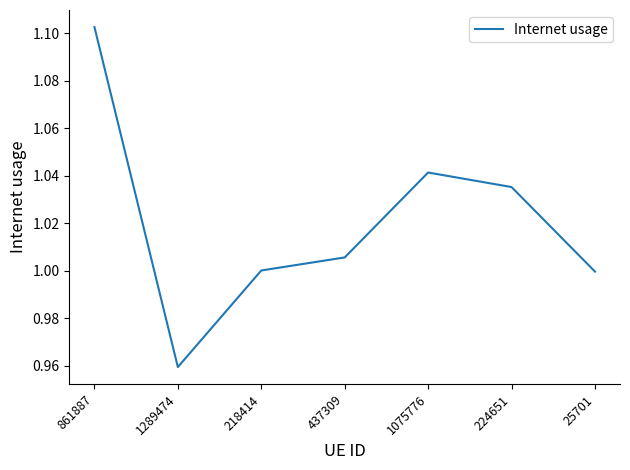

What position from the right is 1075776?

3